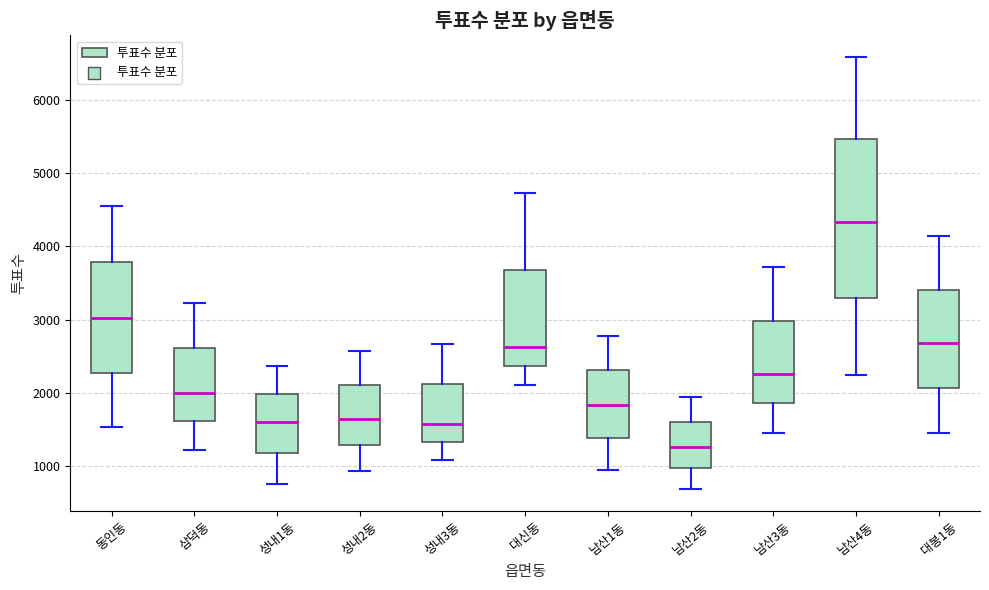

Reading left to right, read every box against the y-axis: the position of its median line, the range the box covers, and the ends of its whiskers. The values are not printed on the chart, so give them approximately, as read against the axis.

동인동: median 3000, box 2300 to 3800, whiskers 1500 to 4500
삼덕동: median 2000, box 1600 to 2600, whiskers 1200 to 3200
성내1동: median 1600, box 1200 to 2000, whiskers 800 to 2400
성내2동: median 1600, box 1300 to 2100, whiskers 900 to 2600
성내3동: median 1600, box 1300 to 2100, whiskers 1100 to 2700
대신동: median 2600, box 2400 to 3700, whiskers 2100 to 4700
남산1동: median 1800, box 1400 to 2300, whiskers 900 to 2800
남산2동: median 1300, box 1000 to 1600, whiskers 700 to 1900
남산3동: median 2300, box 1900 to 3000, whiskers 1500 to 3700
남산4동: median 4300, box 3300 to 5500, whiskers 2200 to 6600
대봉1동: median 2700, box 2100 to 3400, whiskers 1500 to 4100